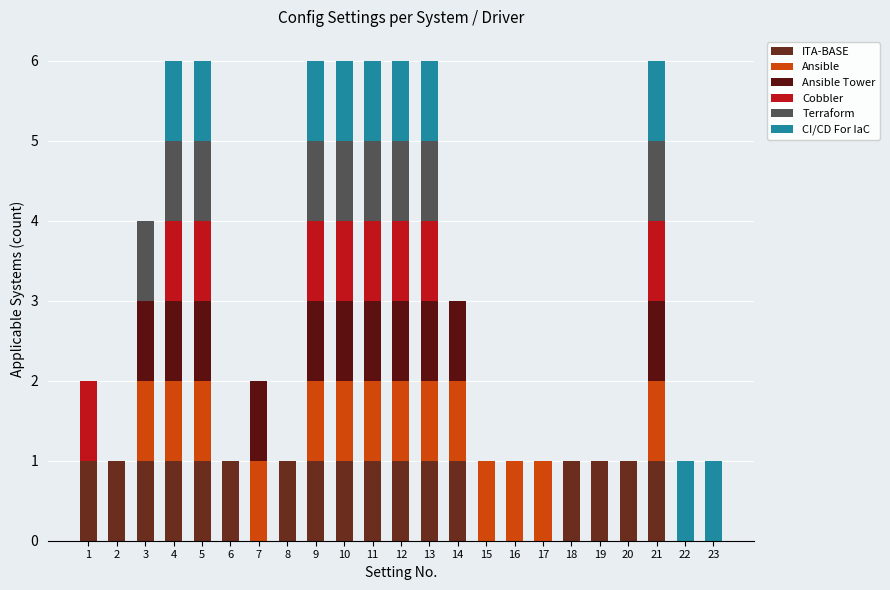

At which category is the sum across all series the highest?

4